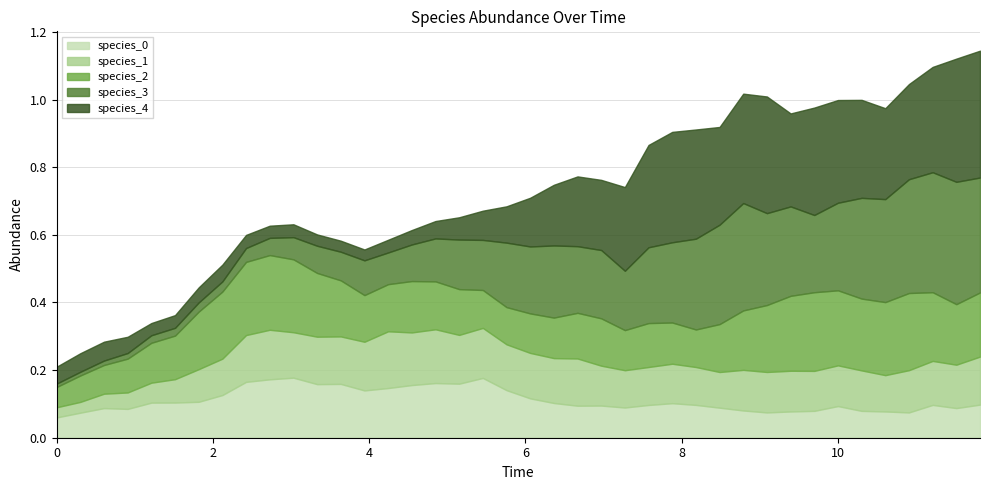

The species_4 series shows 0.1 at 20. True or false?

True